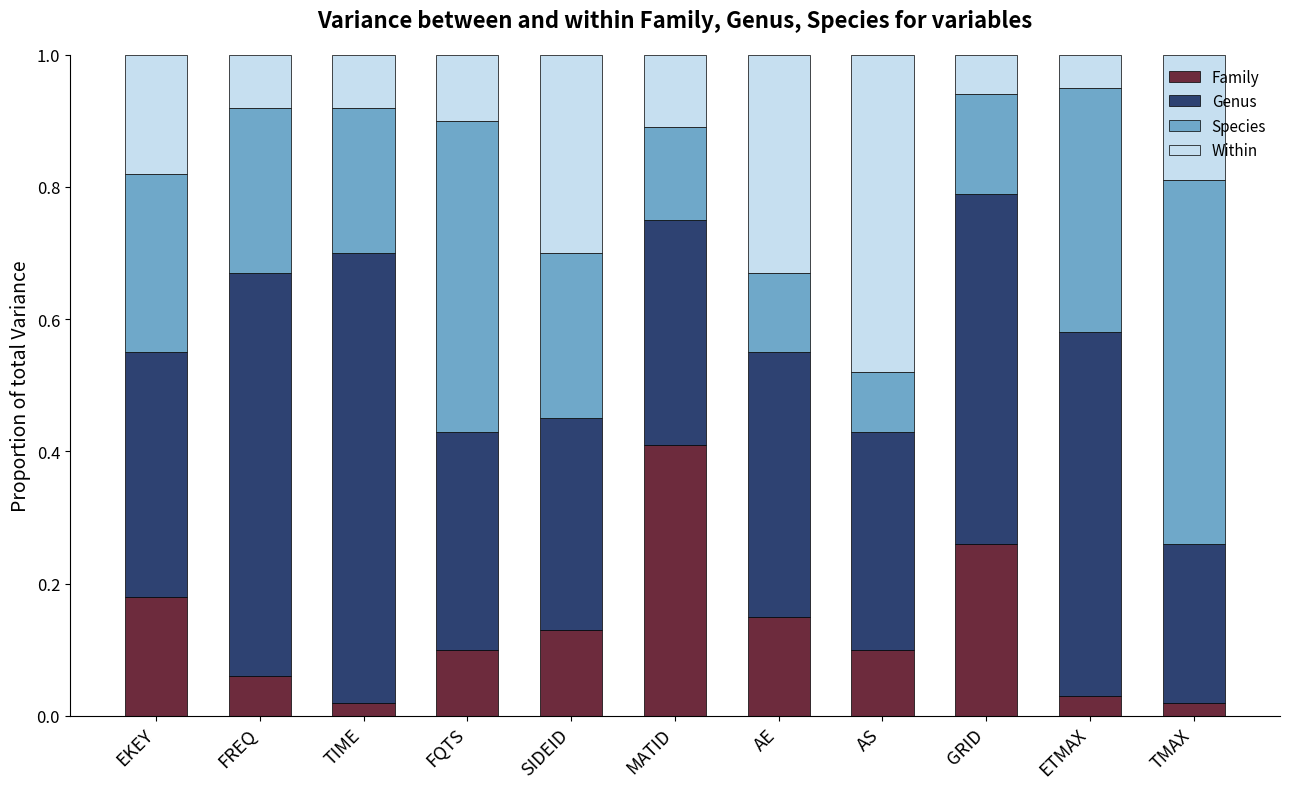

Are the bars horizontal?

No